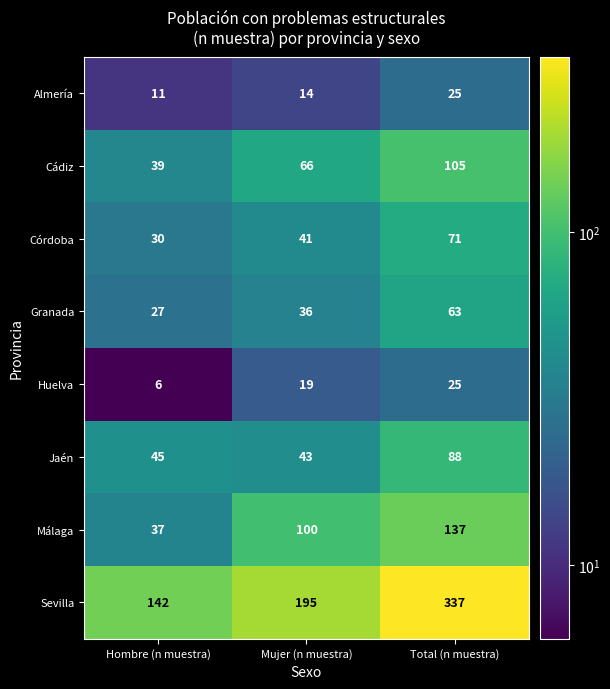

Is it true that Granada equals 40 at Hombre (n muestra)?

False